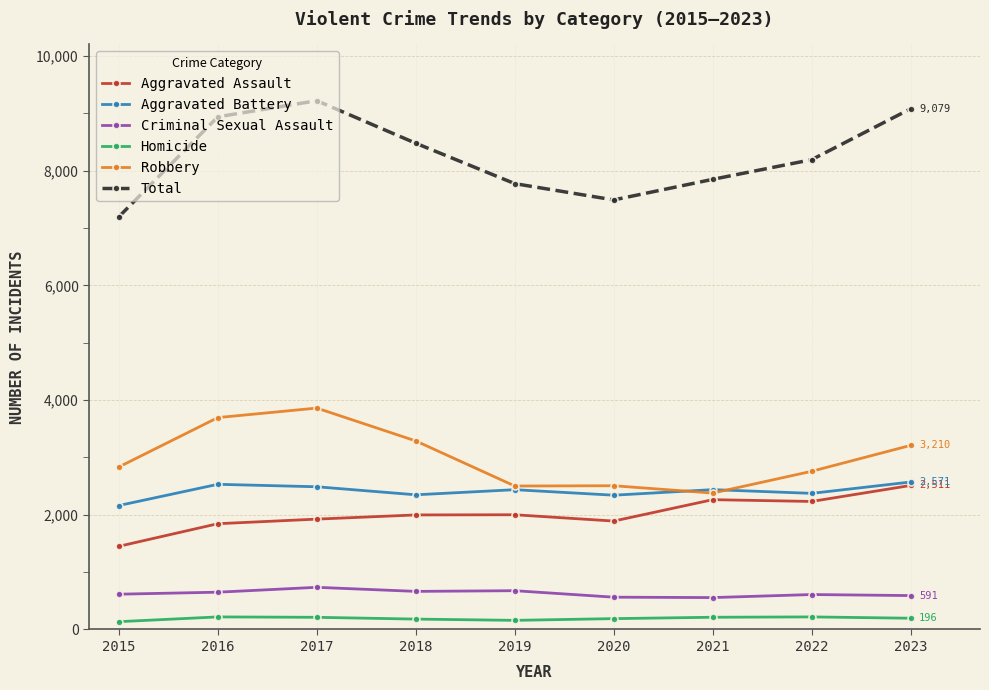

What are all the series names shown in the legend?

Aggravated Assault, Aggravated Battery, Criminal Sexual Assault, Homicide, Robbery, Total